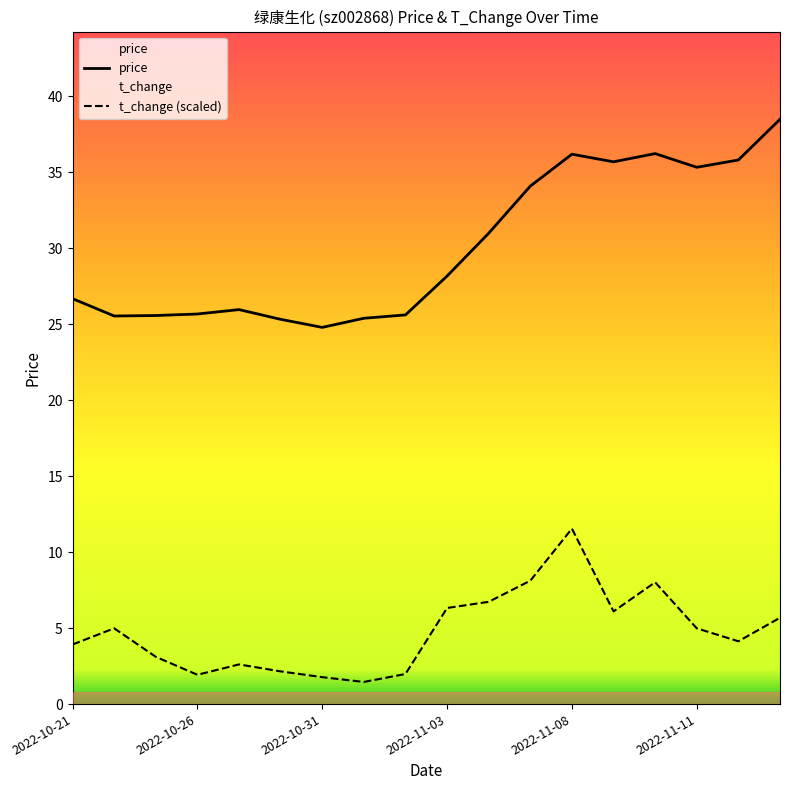

What is the label of the 12th point from the right?

2022-10-31